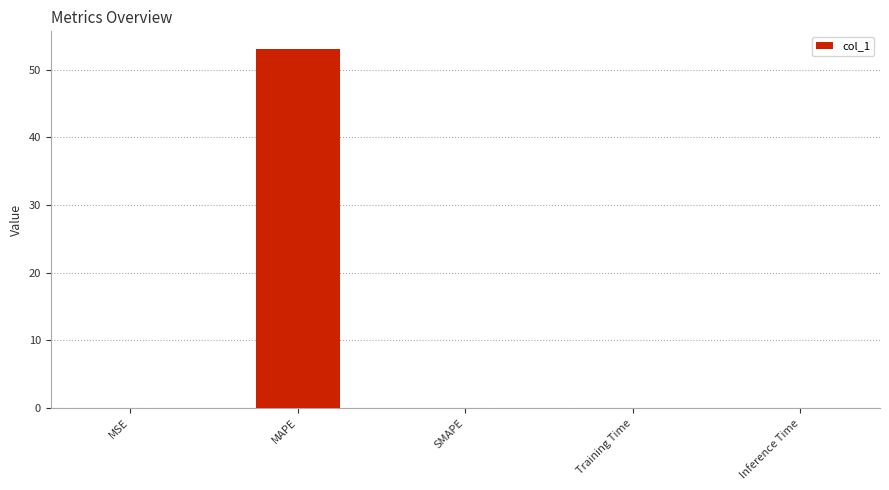

Is it true that the value at MAPE is 53.0?

True